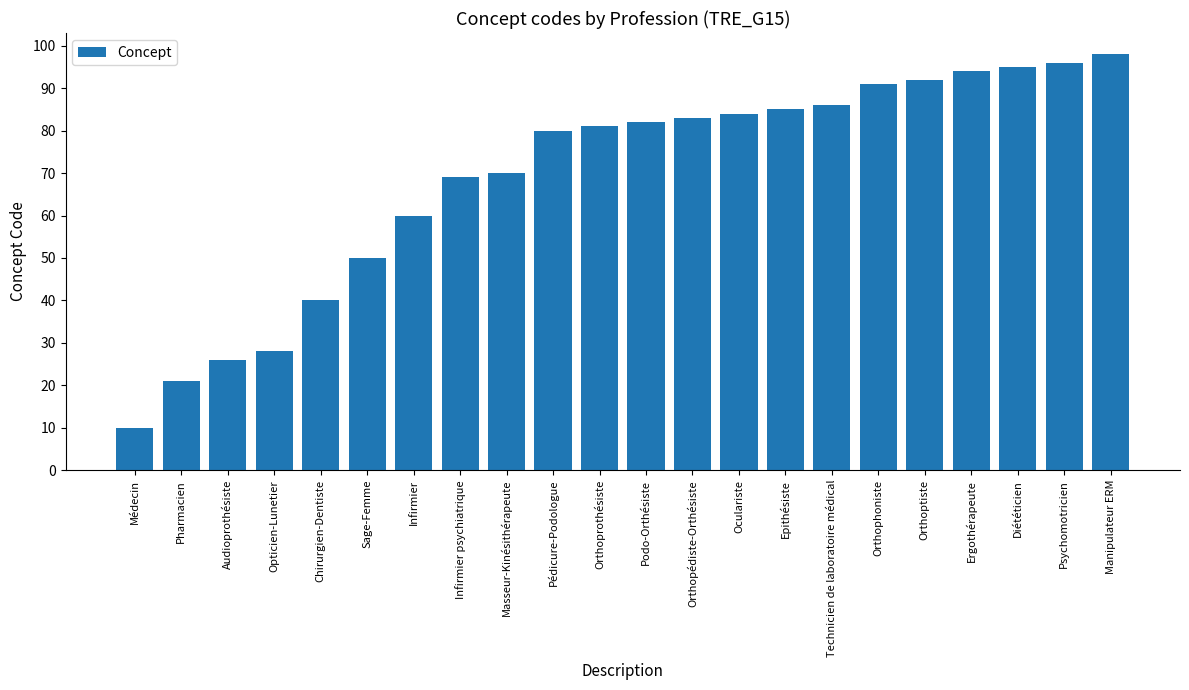

The chart shows a value of 148 at Technicien de laboratoire médical. True or false?

False